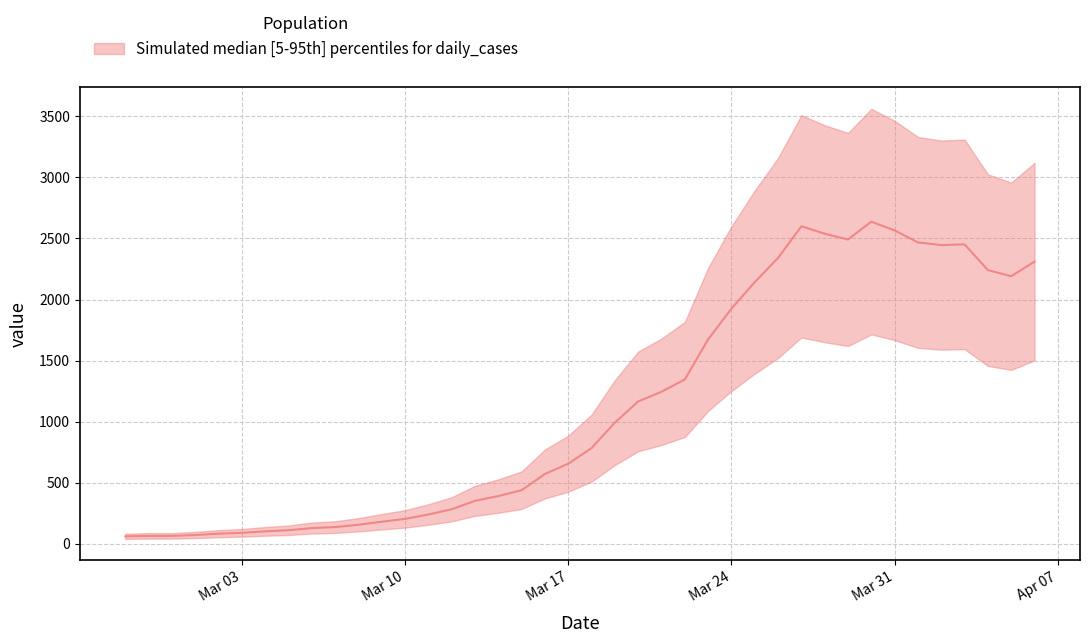

Is it true that the value at 2020-03-20 is 440?

False